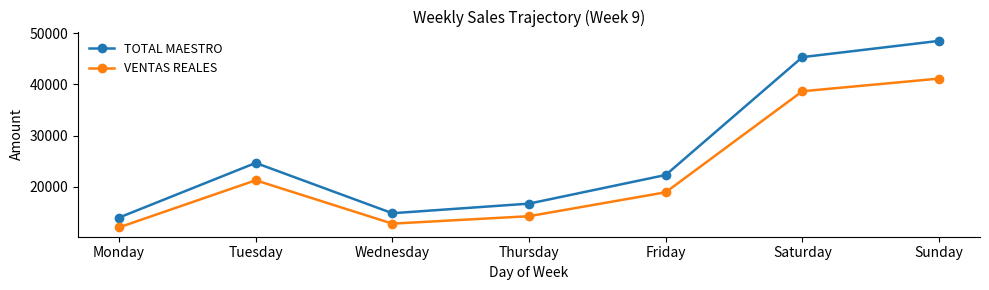

List the series in order of their peak value, highest first.

TOTAL MAESTRO, VENTAS REALES